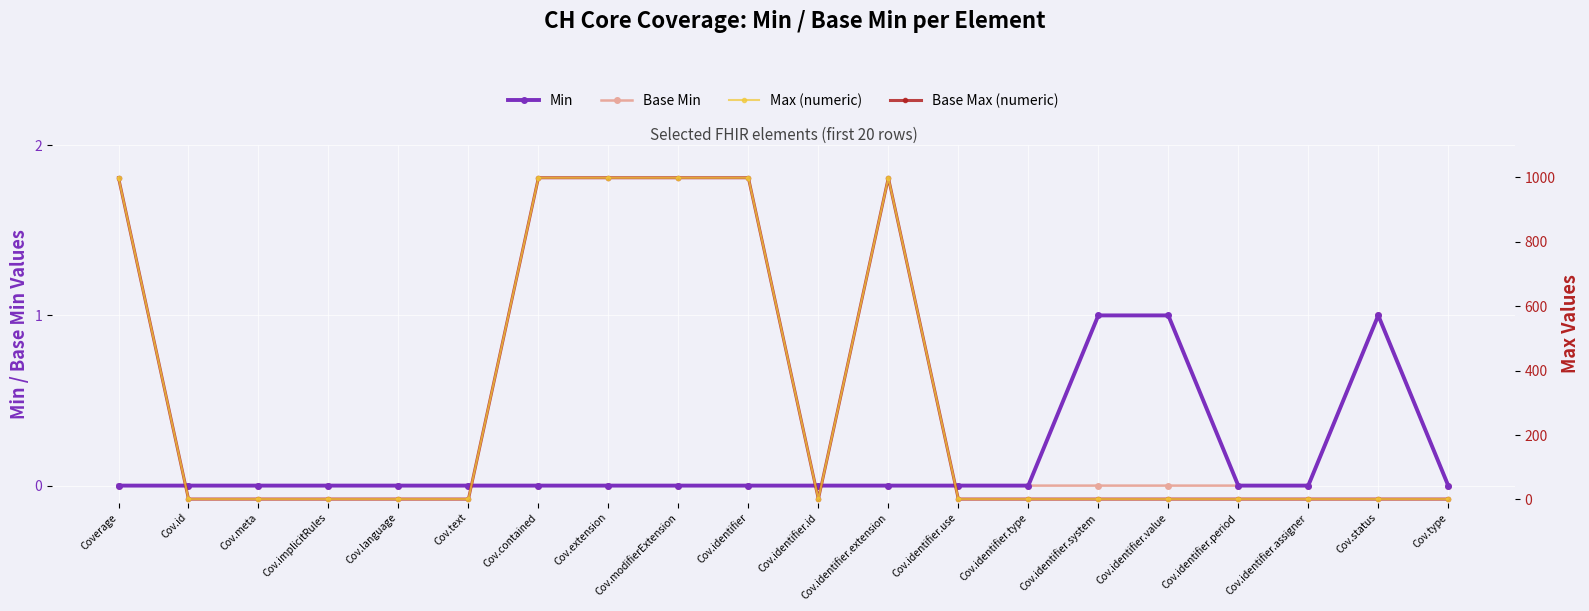

Where is Base Max (numeric) nearest to the value 500?

Coverage